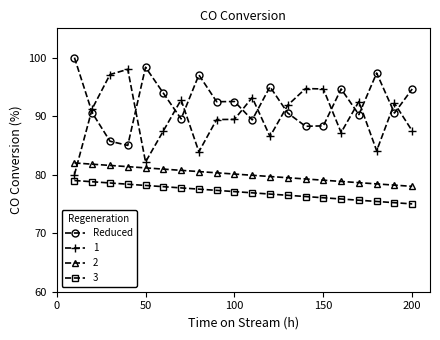

True or false: 3 and 2 intersect in this chart.

False